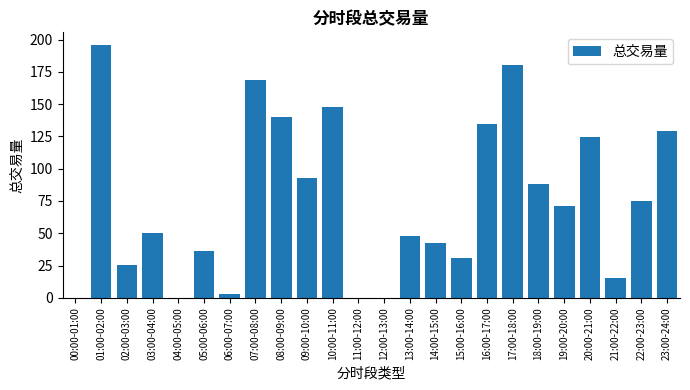

What is the maximum value shown in the chart?

195.8